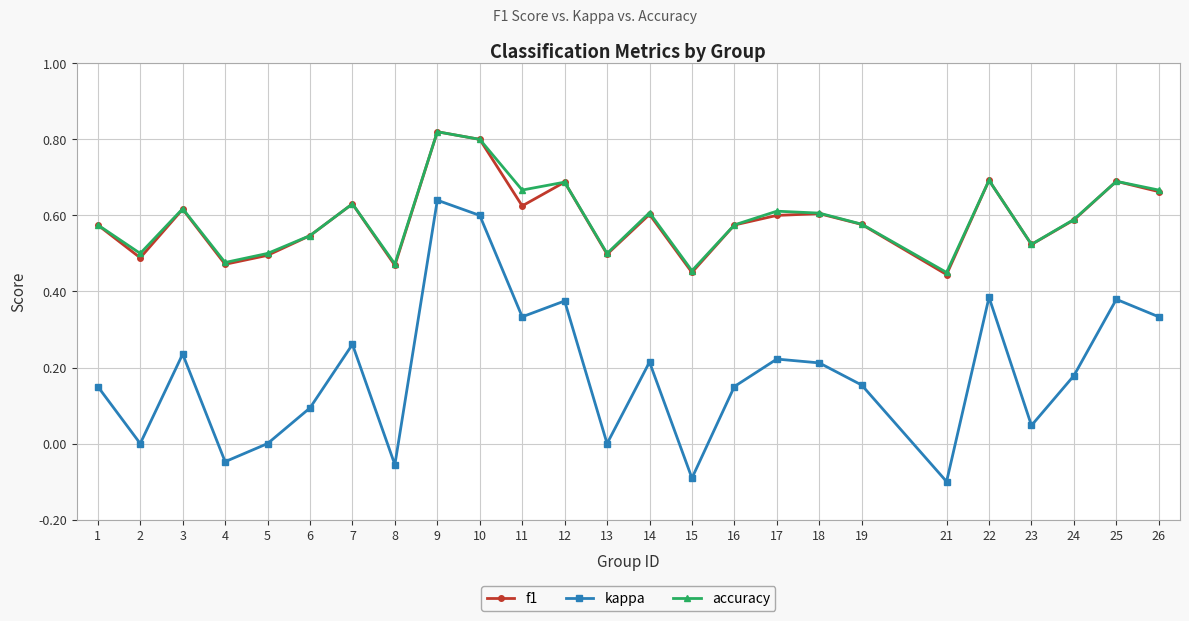

Which series changed the most between 14 and 15?

kappa